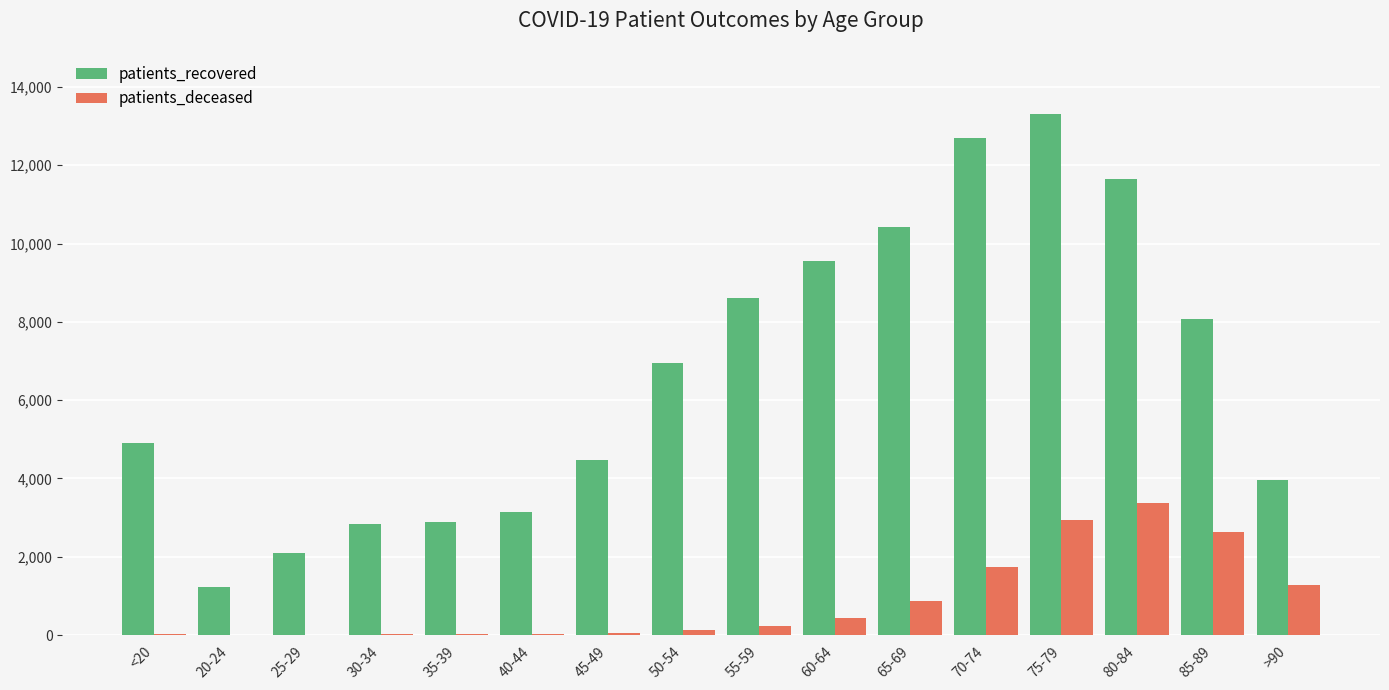

True or false: patients_recovered has a value of 2885 at 35-39.

True